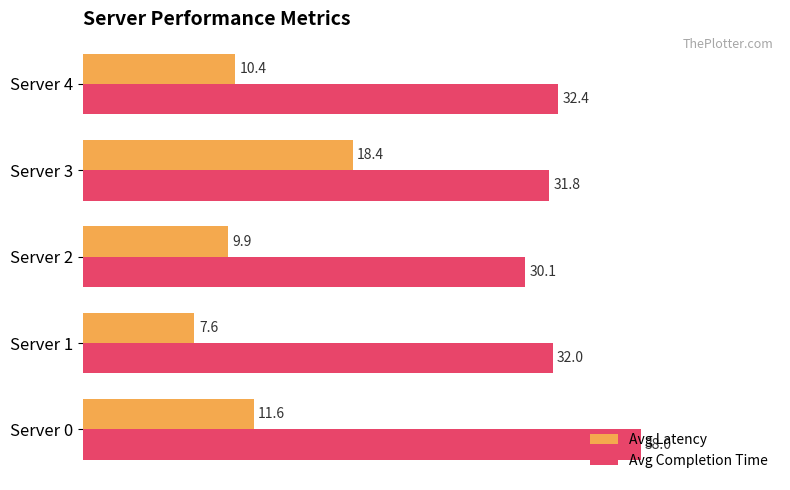

What is the total value across all series at Server 0?

49.6